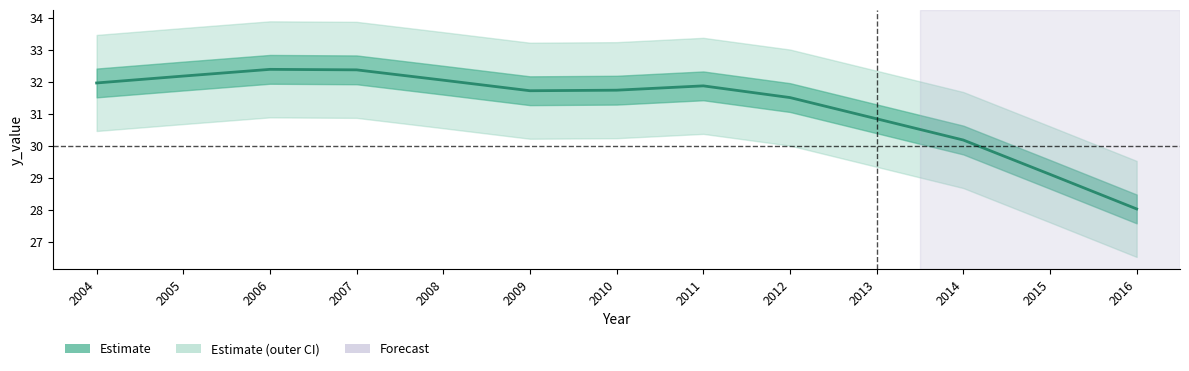

Approximately how many times larger is the value at 2005 compared to 2004?

1.0